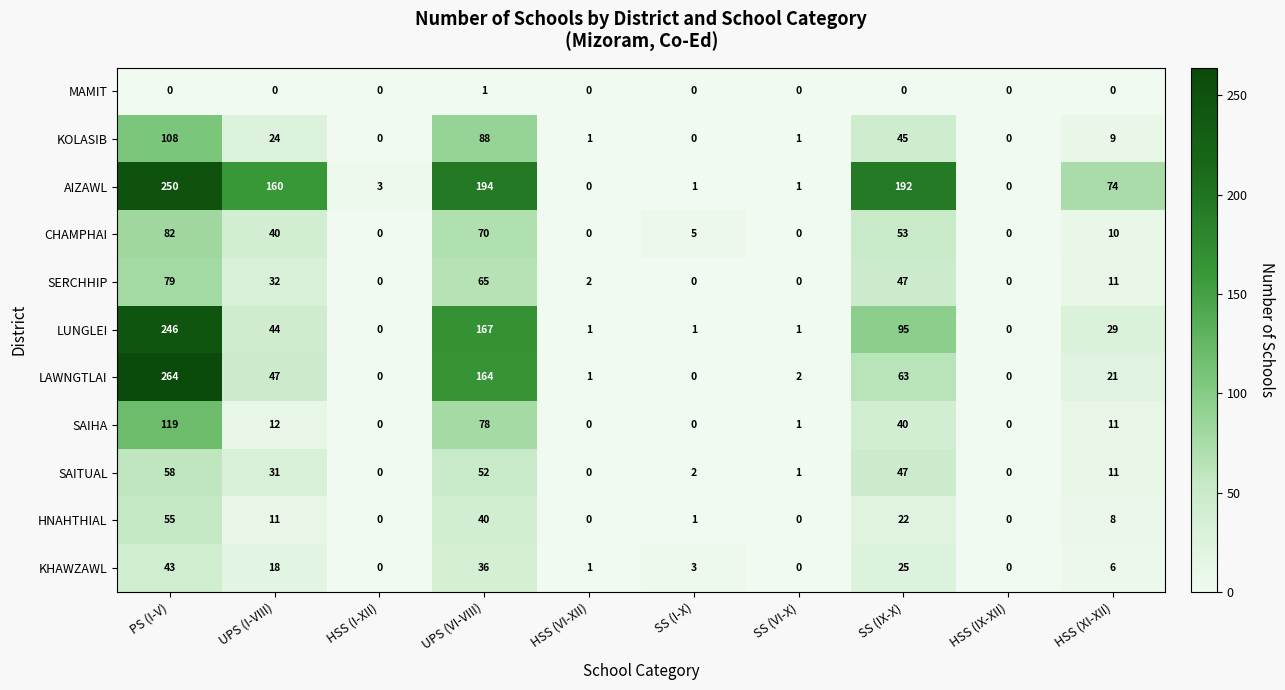

What is the greatest value displayed?

264